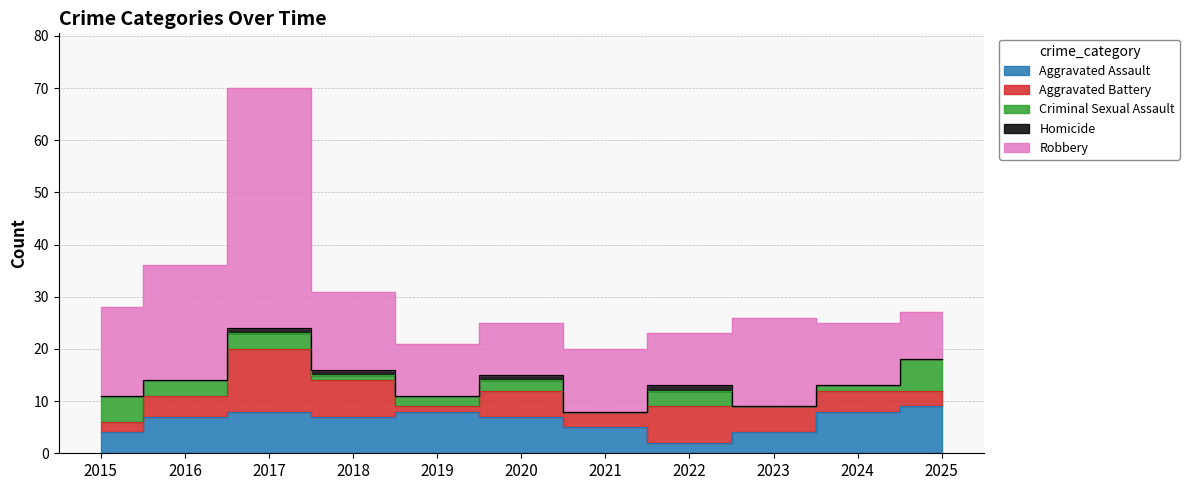

Which series has the largest total across all categories?

Robbery